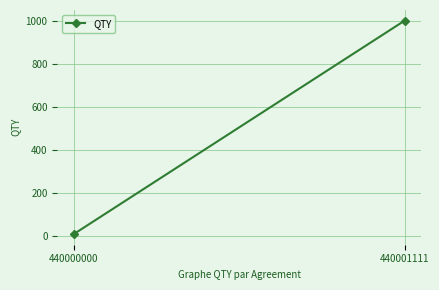

Count the values in the range 10 to 1000.

2